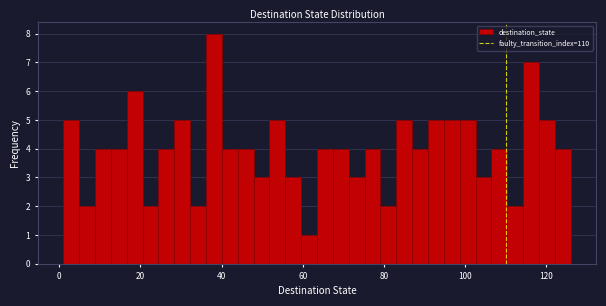

Read against the x-axis, roughly where is the centre of the tallest bar?

38